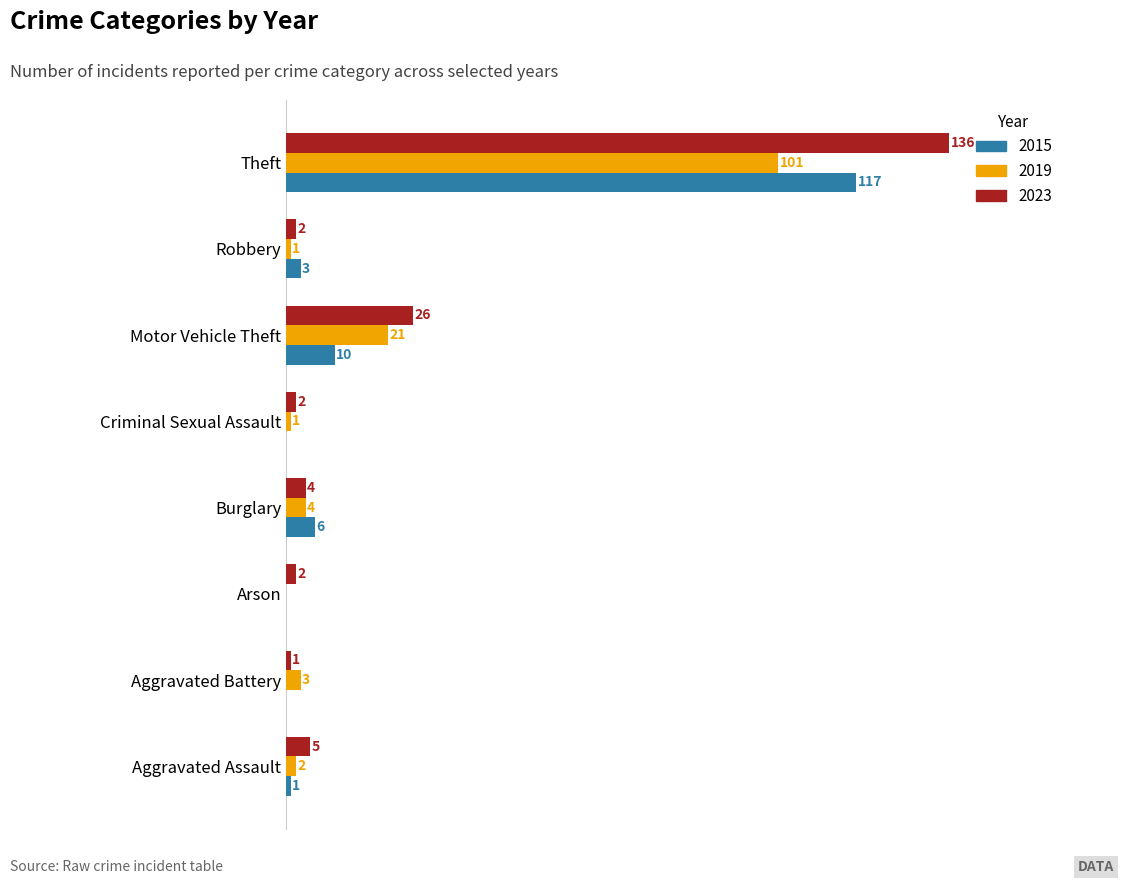

What are all the series names shown in the legend?

2015, 2019, 2023